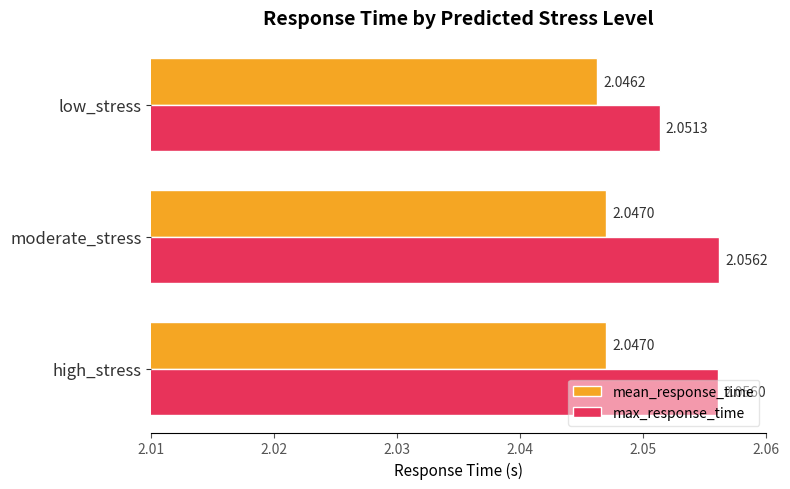

At how many categories does at least one series exceed 2?

3